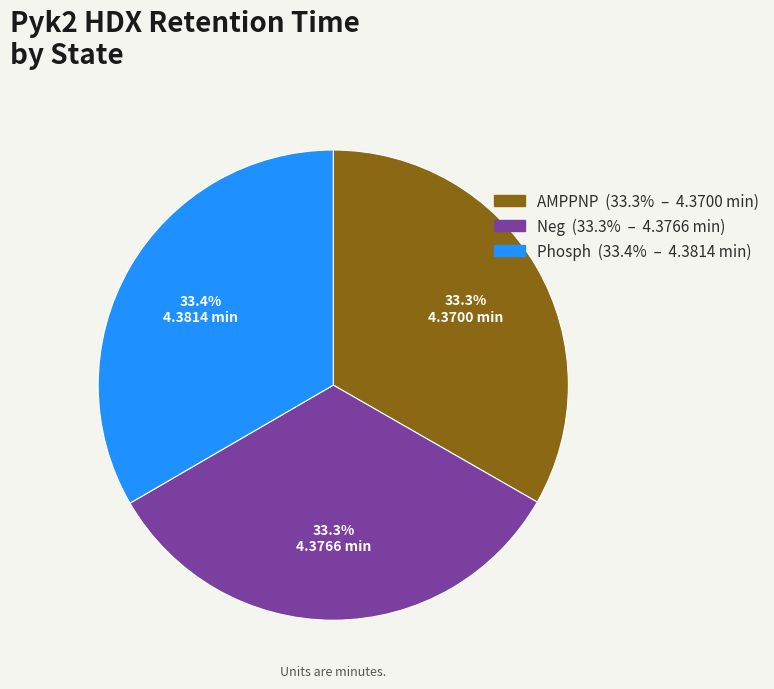

The Neg slice represents 33% of the pie. True or false?

True